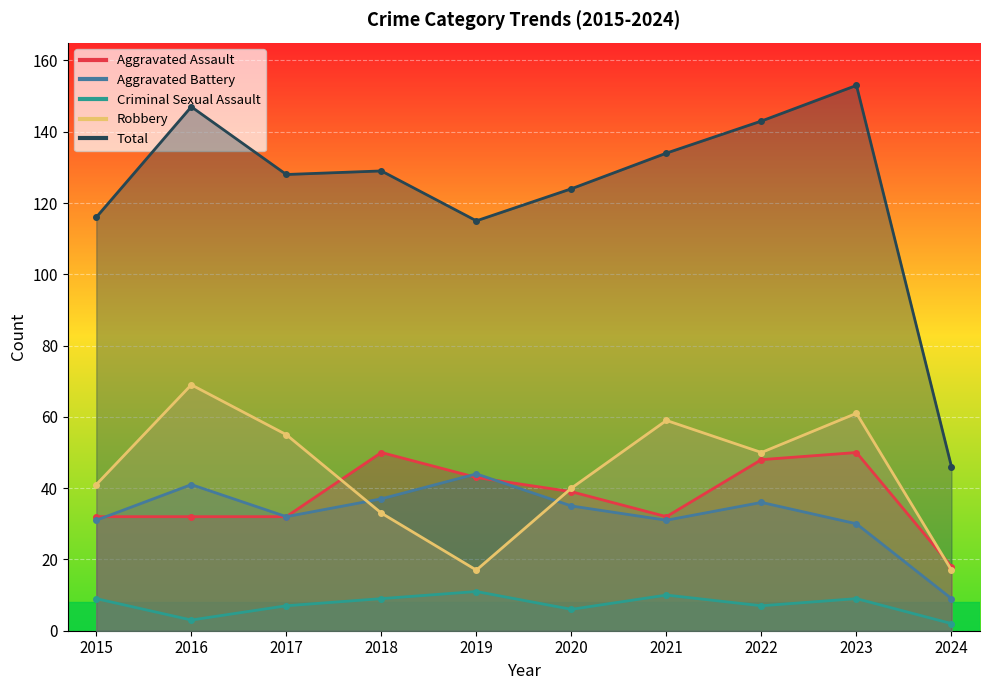

Reading left to right, list all the values displayed in this chart.

Aggravated Assault: 32	32	32	50	43	39	32	48	50	18
Aggravated Battery: 31	41	32	37	44	35	31	36	30	9
Criminal Sexual Assault: 9	3	7	9	11	6	10	7	9	2
Robbery: 41	69	55	33	17	40	59	50	61	17
Total: 116	147	128	129	115	124	134	143	153	46